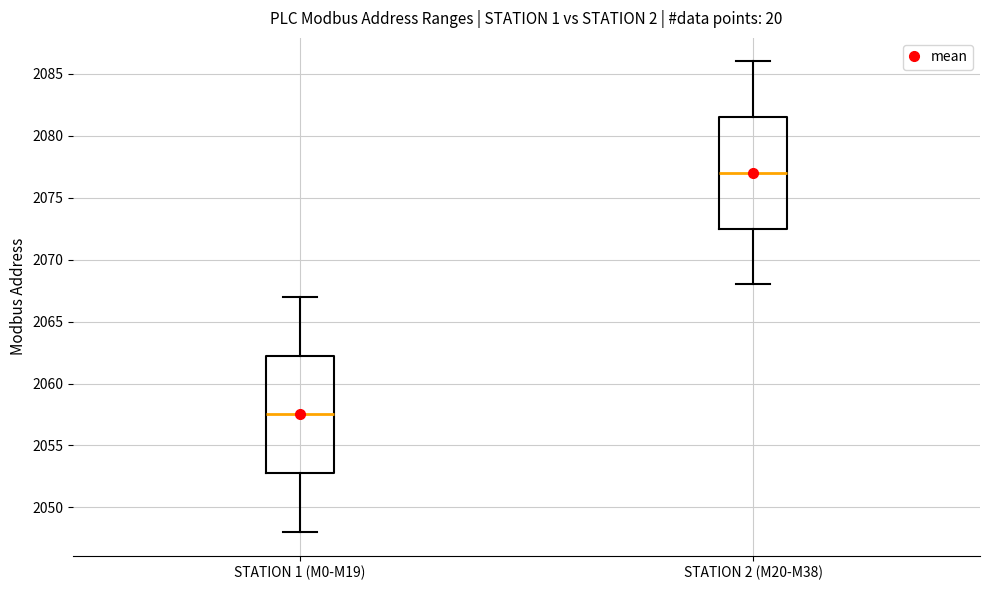

Reading left to right, transcribe this box plot: for each box, give where its median line is, the range the box spans, and where its two whiskers end, as read against the y-axis. The values are not printed on the chart, so give them approximately, as read against the axis.

STATION 1 (M0-M19): median 2057.5, box 2053.0 to 2062.5, whiskers 2048.0 to 2067.0
STATION 2 (M20-M38): median 2077.0, box 2072.5 to 2081.5, whiskers 2068.0 to 2086.0